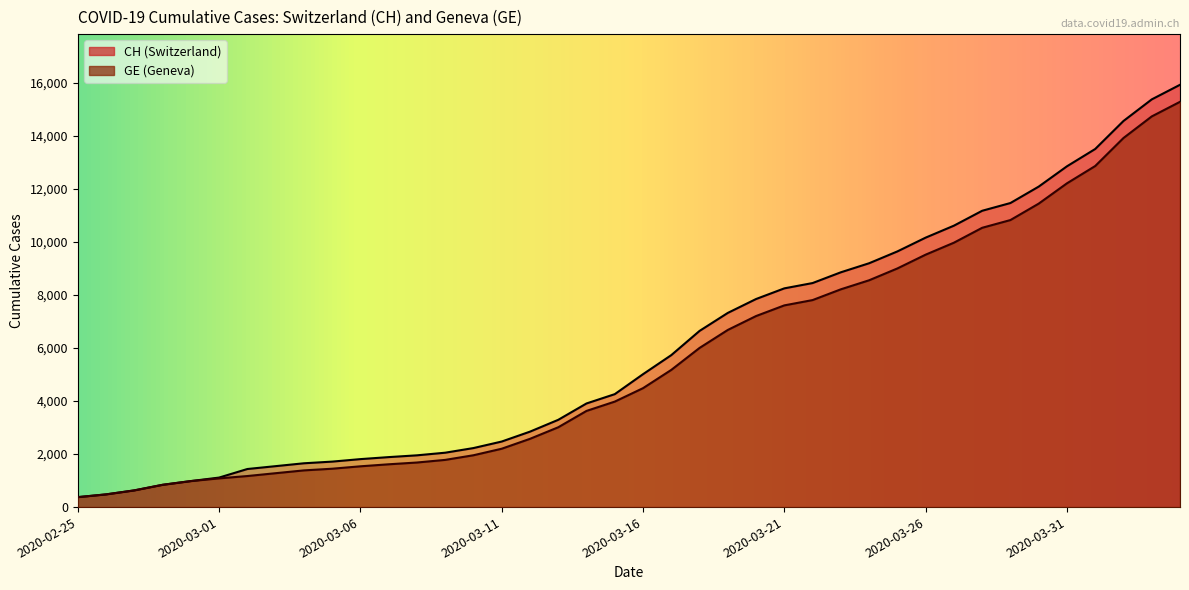

What is the difference between the highest and lowest values at 2020-03-02?

265